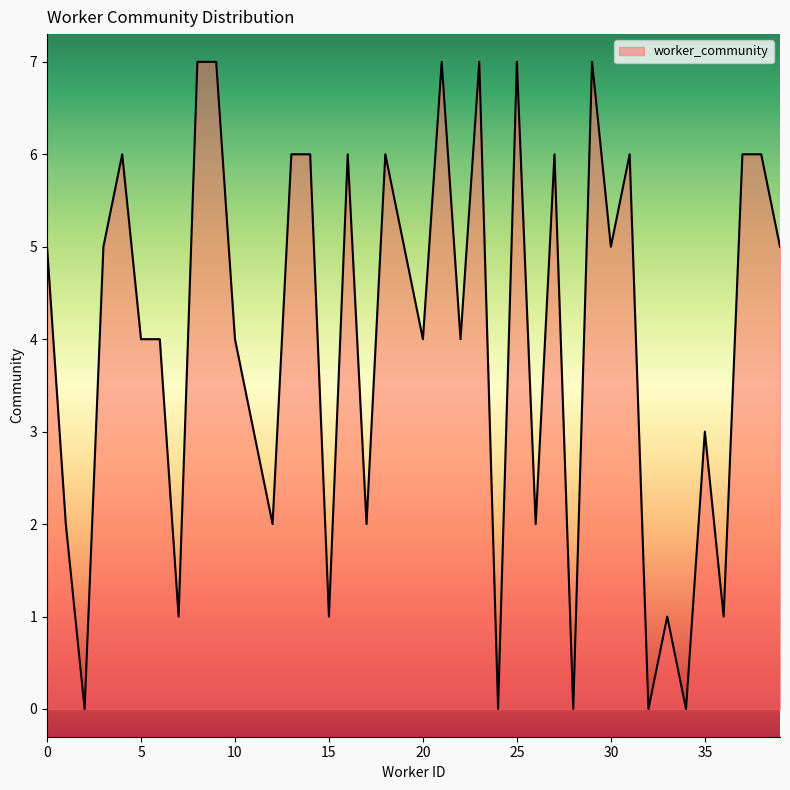

What is the greatest value displayed?

7